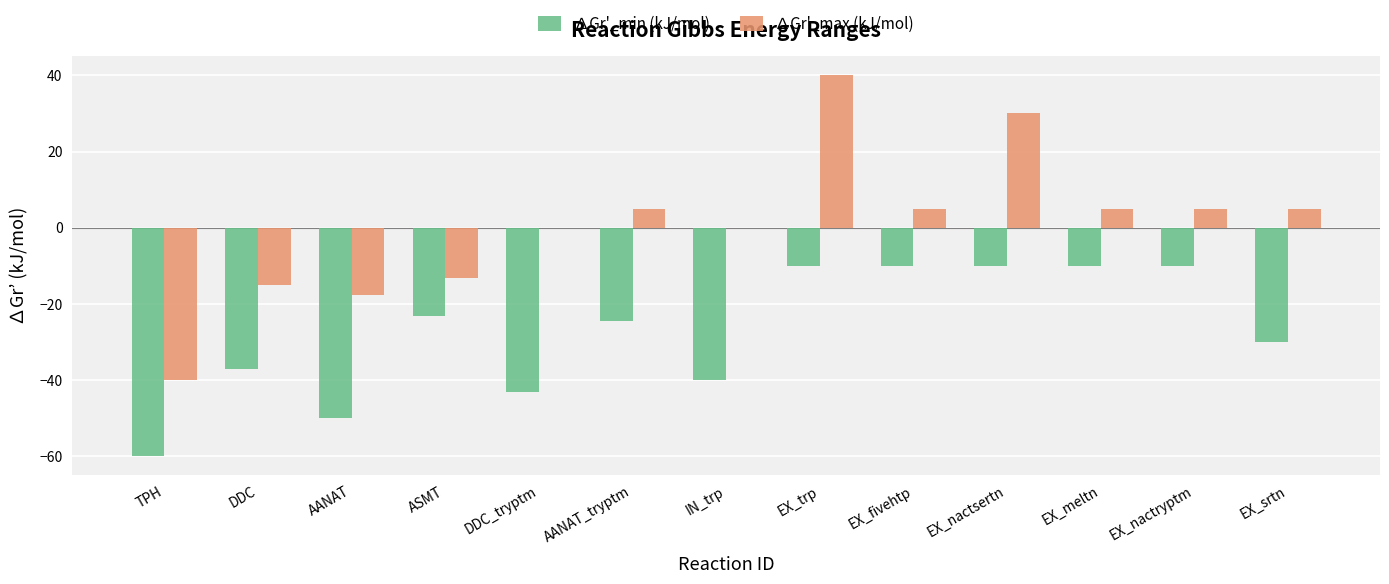

Where is ∆Gr'_min (kJ/mol) nearest to the value -35?

DDC